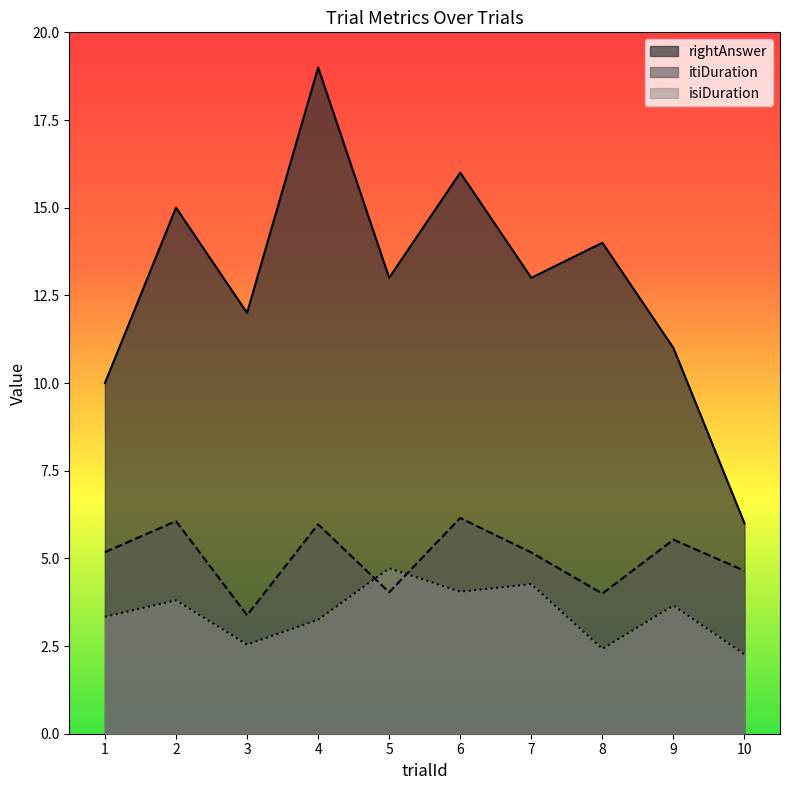

What is the average value of the isiDuration series?

3.4